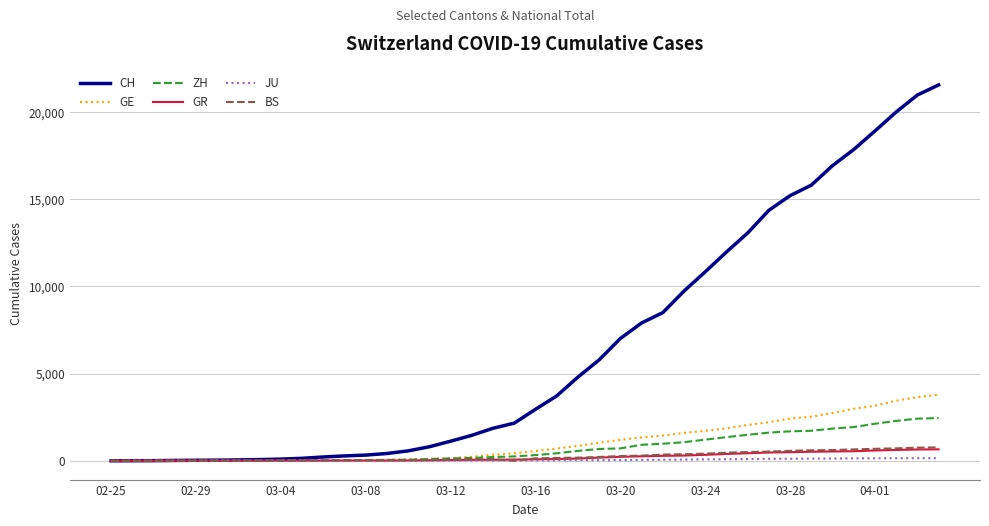

Does the chart have visible grid lines?

Yes